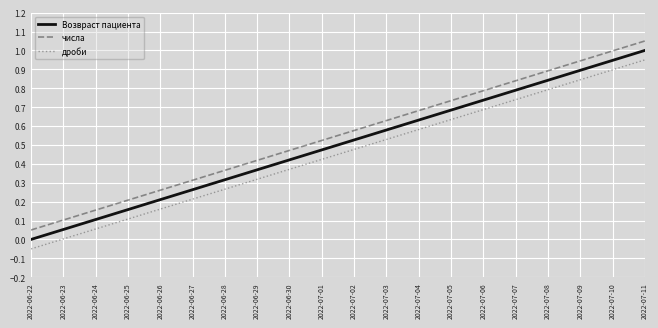

At which category does the chart reach its minimum across all series?

2022-06-22